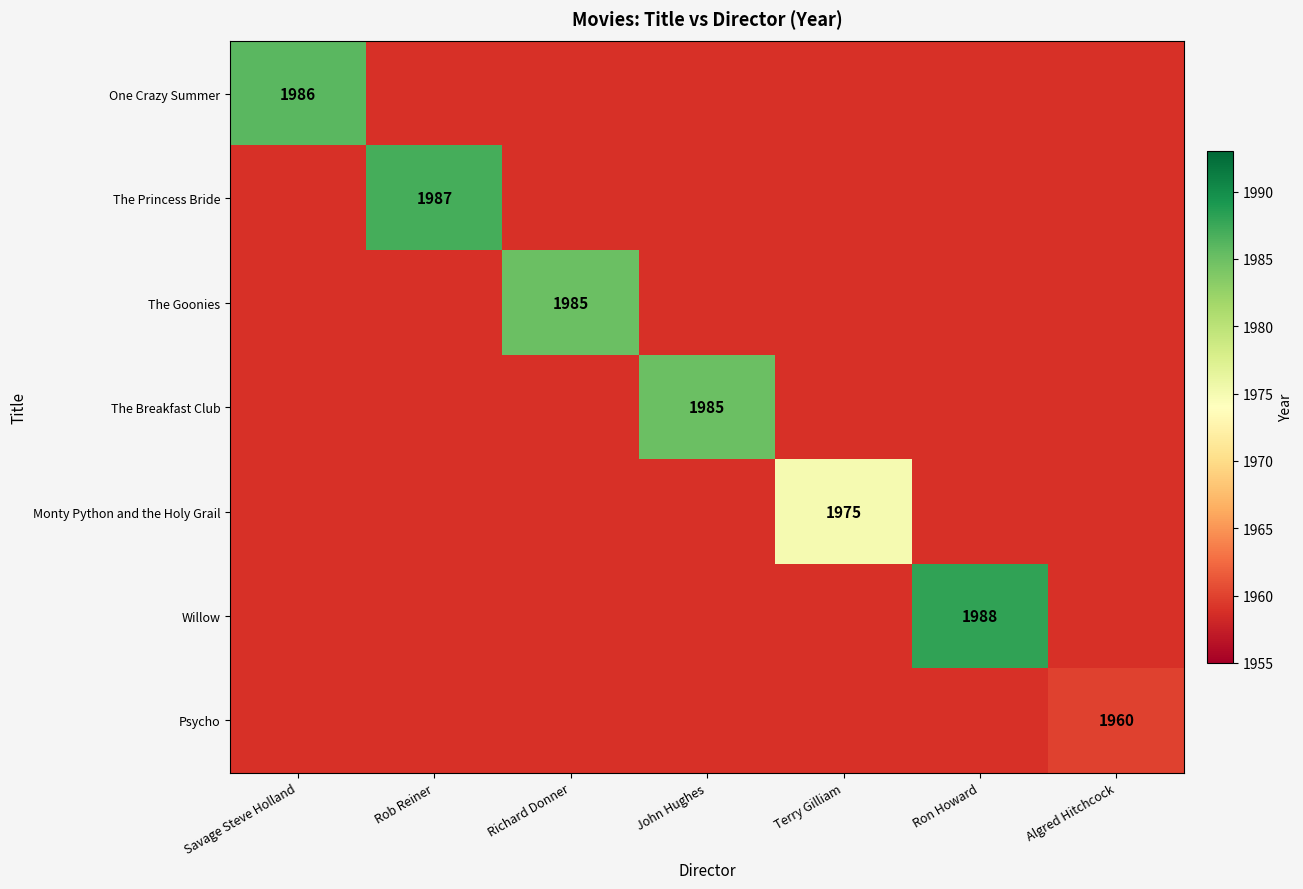

Count the number of categories in the chart.

7